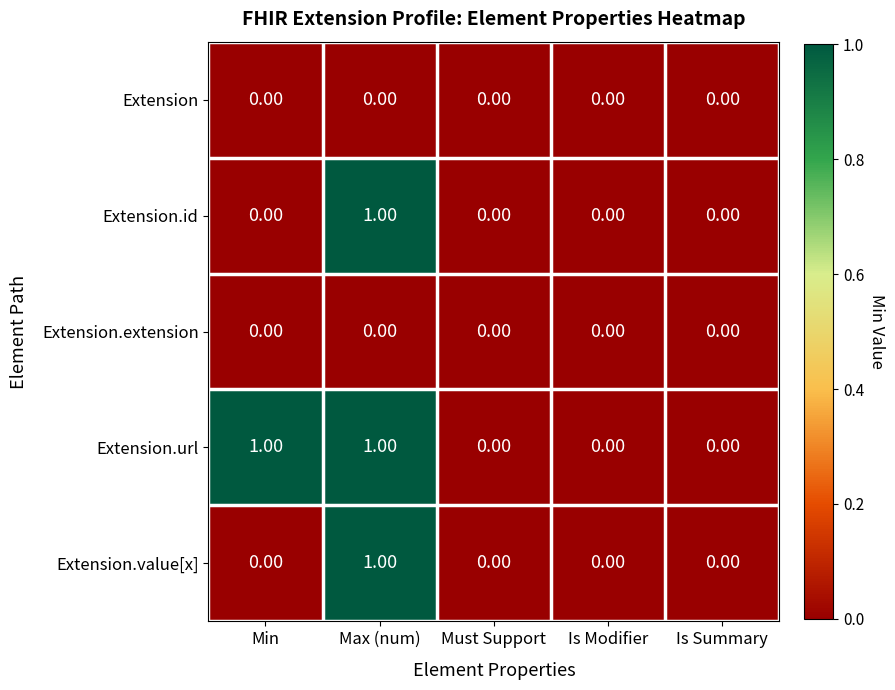

Which series has the largest total across all categories?

Extension.url